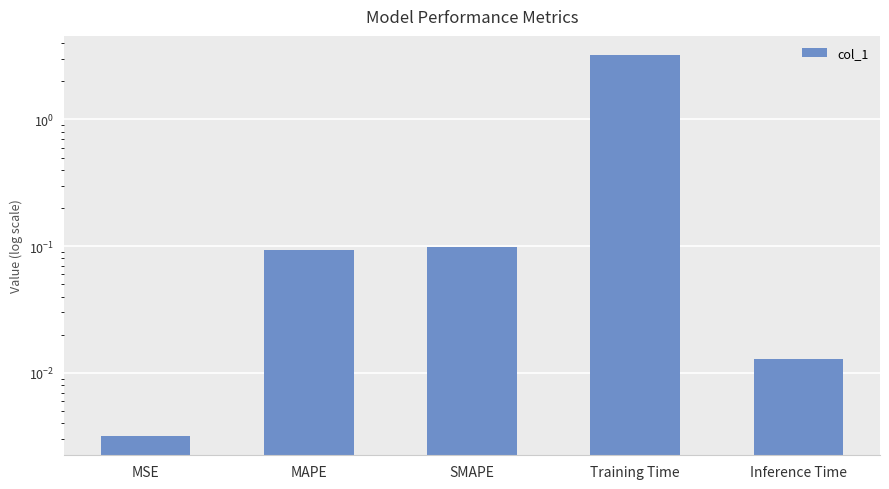

What is the maximum value shown in the chart?

3.2